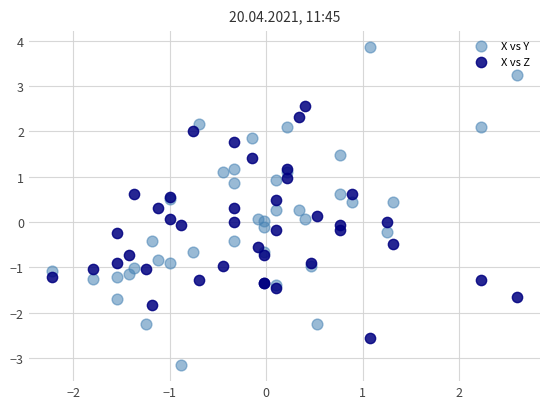

Which series reaches the maximum Y coordinate?

X vs Y